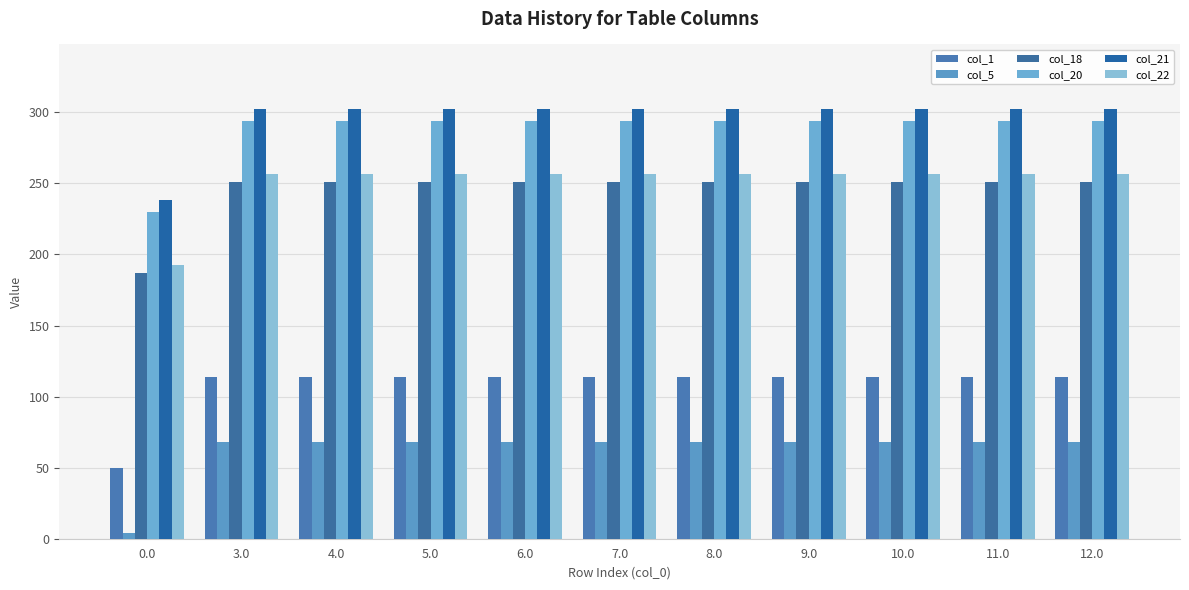

What is the label of the 4th bar from the left?

5.0